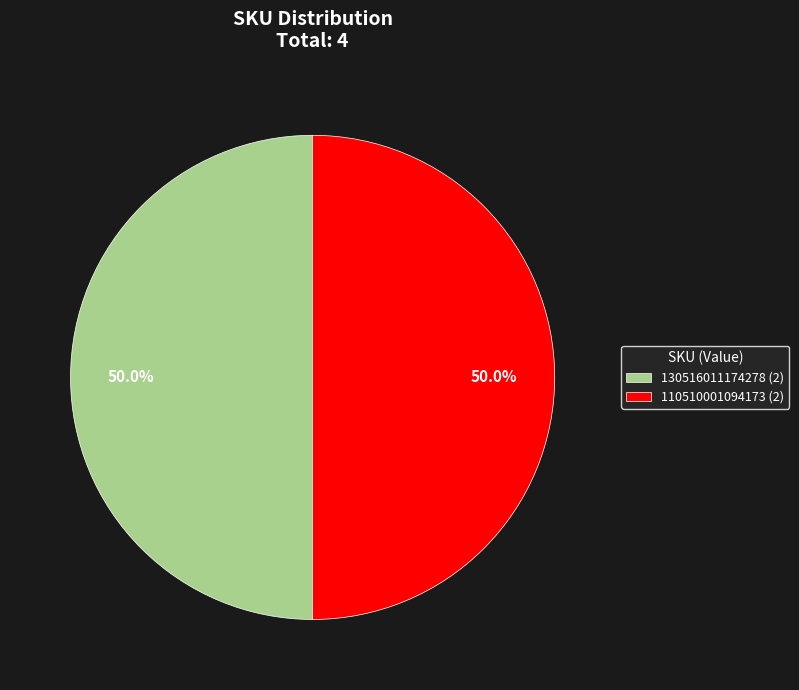

Combined, what portion of the pie is 130516011174278 (2) and 110510001094173 (2)?

100.0%